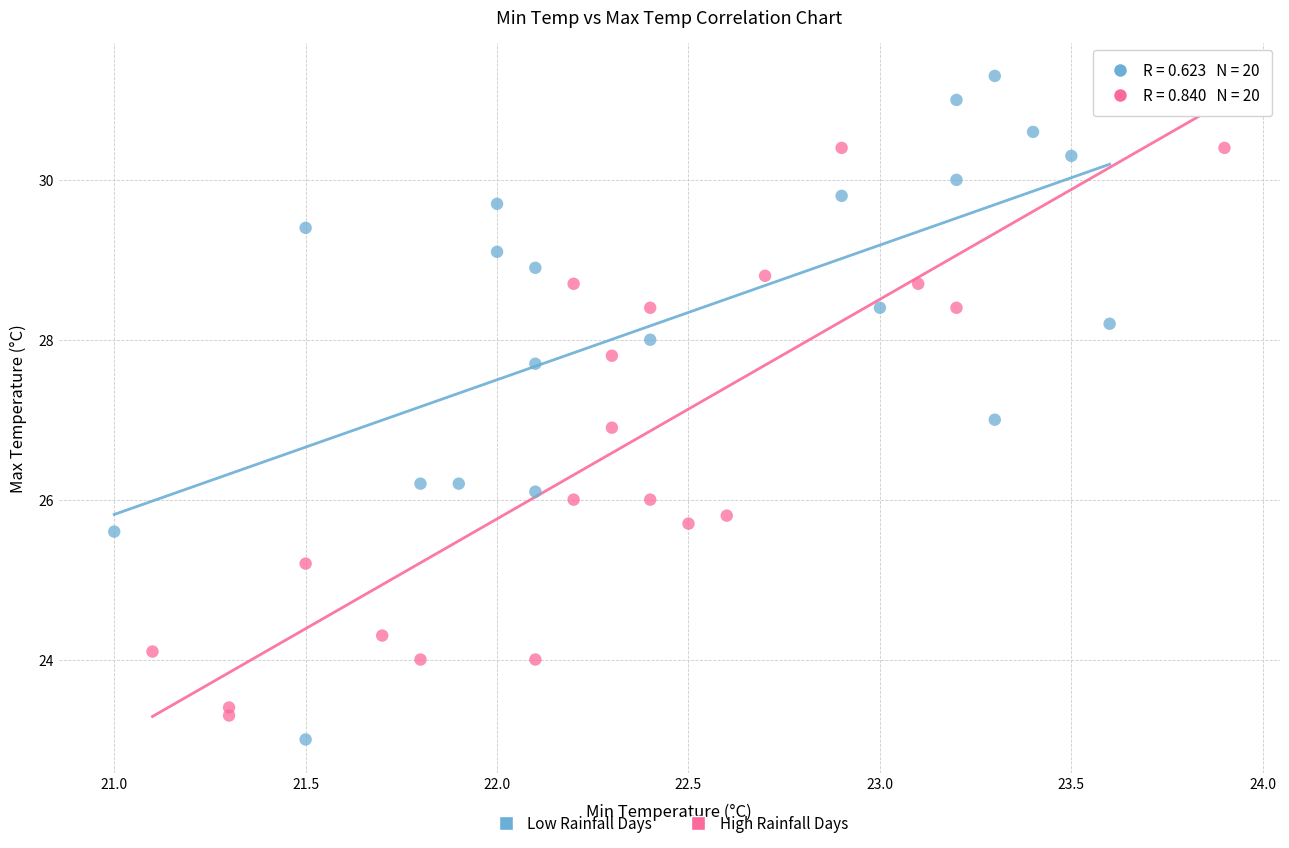

What are all the series names shown in the legend?

Low Rainfall Days, High Rainfall Days